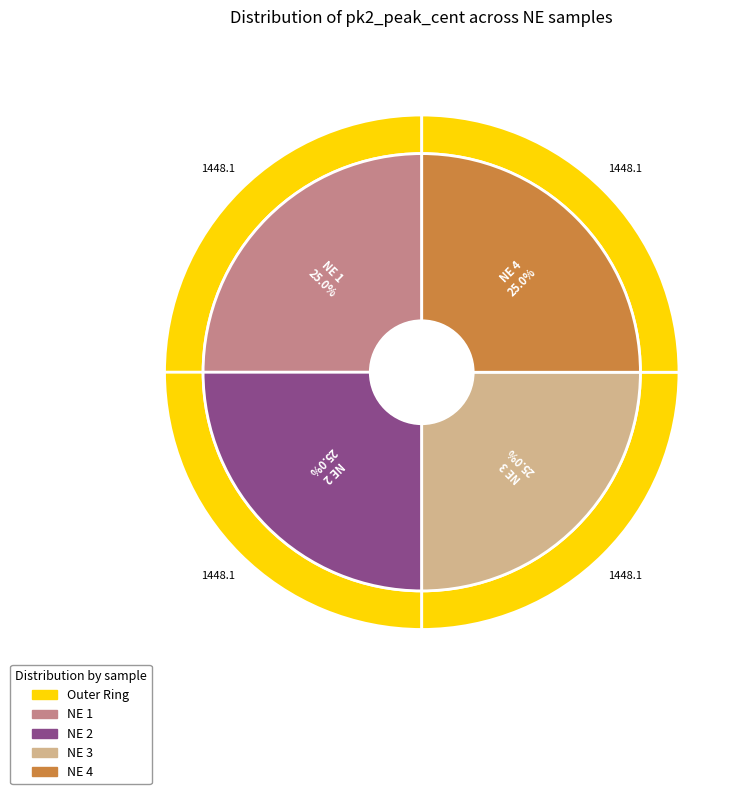

Does NE 1 account for over 50% of the chart?

No